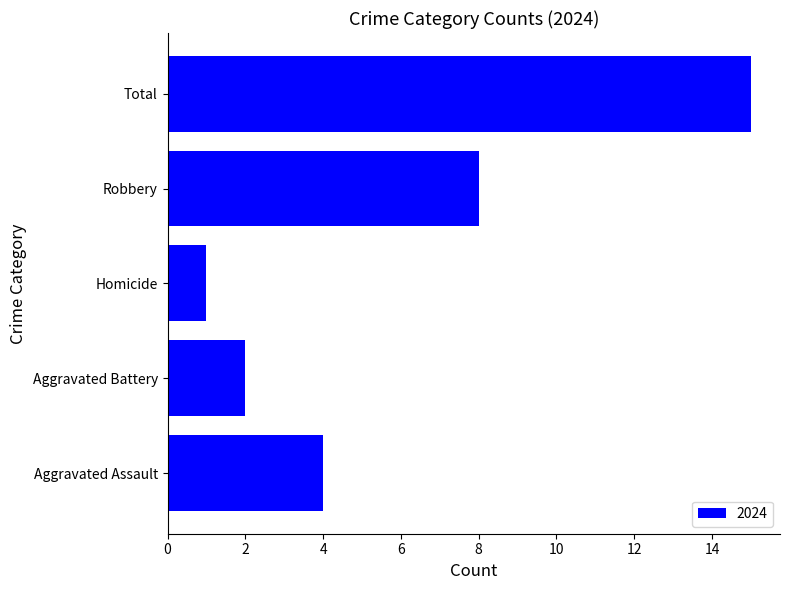

What is the sum of the values at Aggravated Assault and Robbery?

12